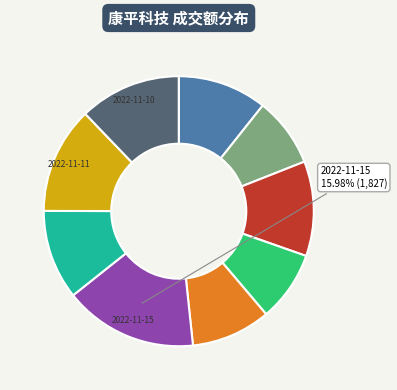

How many segments does this pie chart have?

9